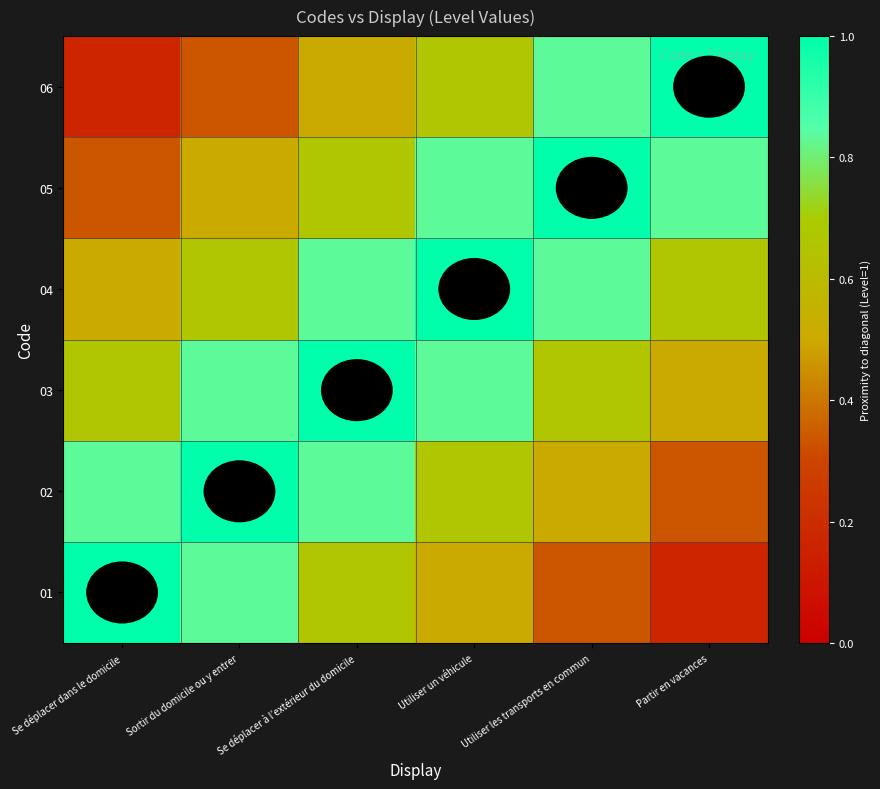

Count the number of categories in the chart.

6